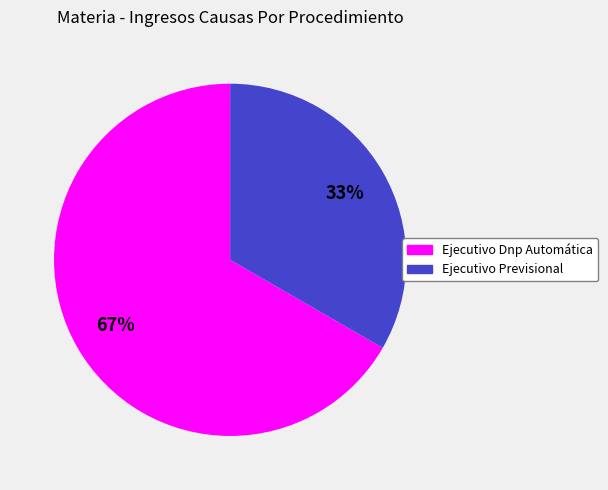

How many slices are in this pie chart?

2